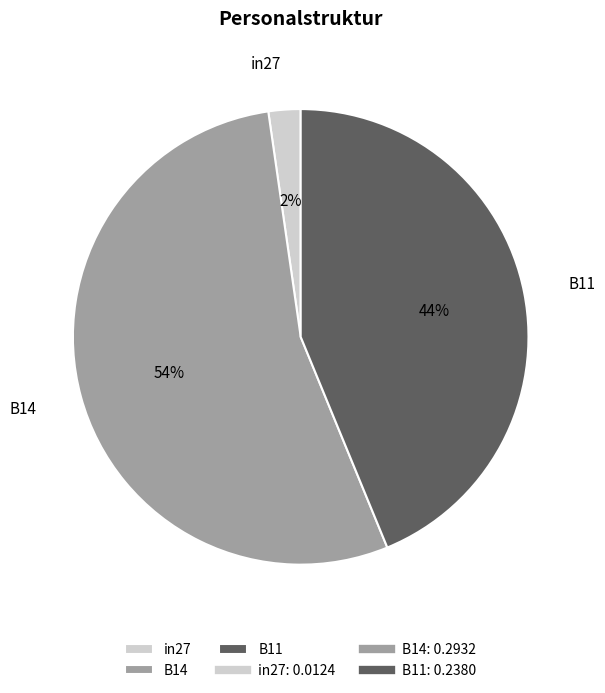

To the nearest percent, what is the difference between the largest and smallest slice percentages?

52%